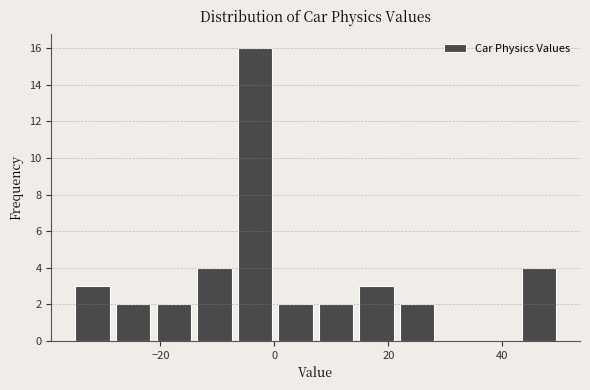

Around what value on the x-axis is the tallest bar? Give the approximate position of its centre, as read against the axis.

-4